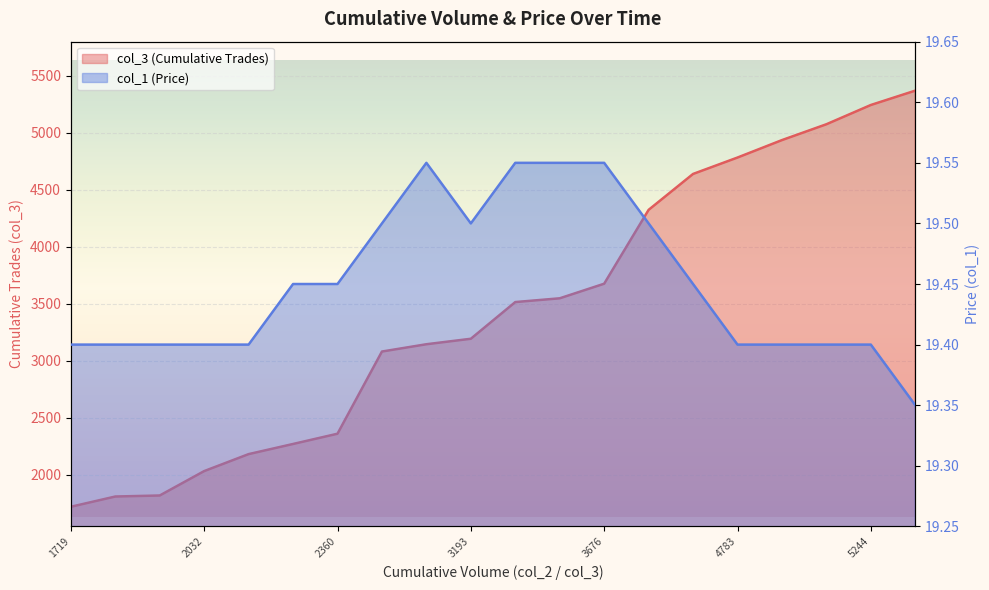

What is the difference between the highest and lowest values at 3081?

3061.5